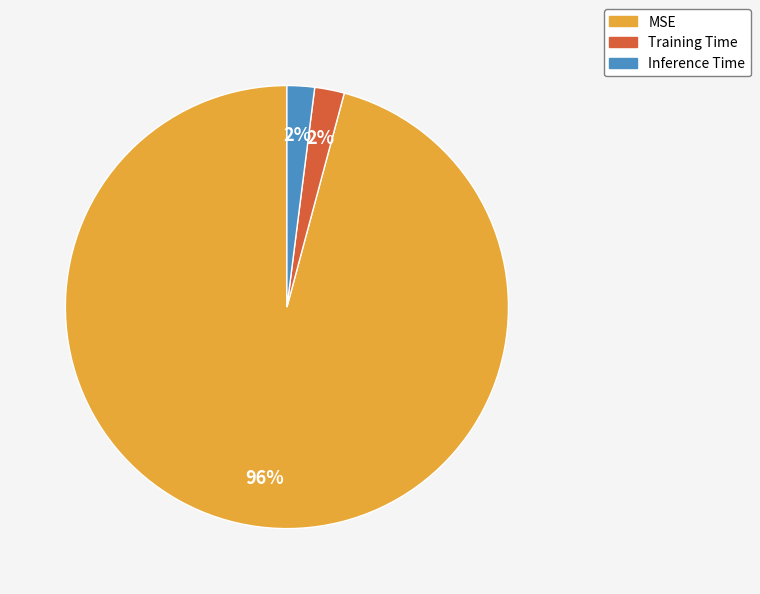

Which slice is the largest?

MSE